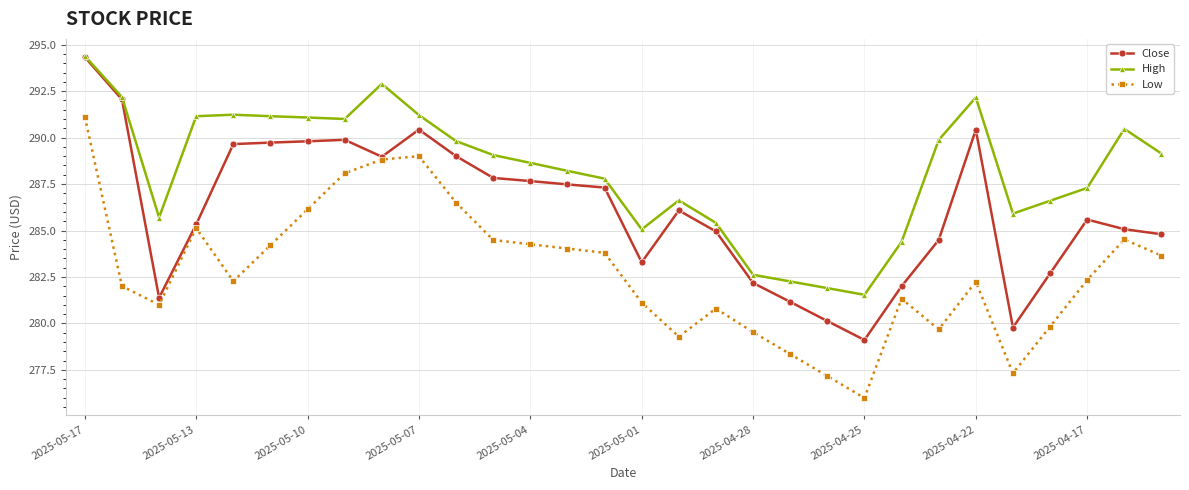

Rank the series by their average value, from highest to lowest.

High, Close, Low